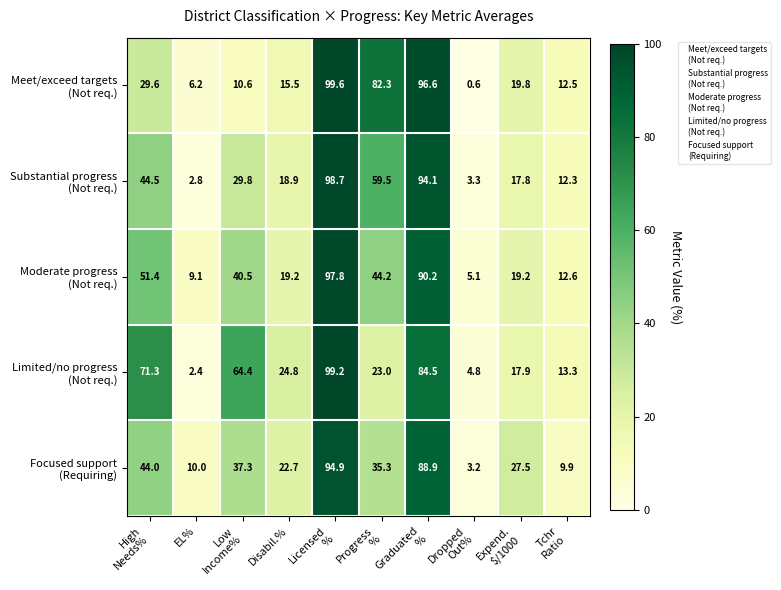

What is the spread (max minus min) of values at EL%?

7.6